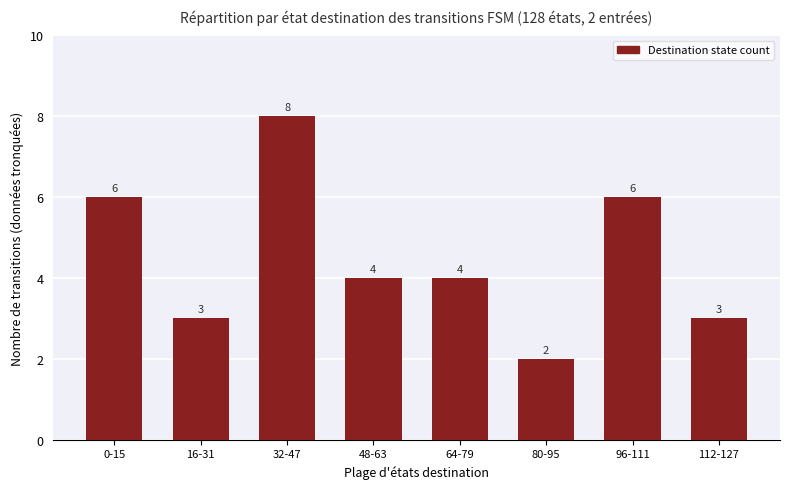

Reading right to left, extract all data points from this chart.

3	6	2	4	4	8	3	6